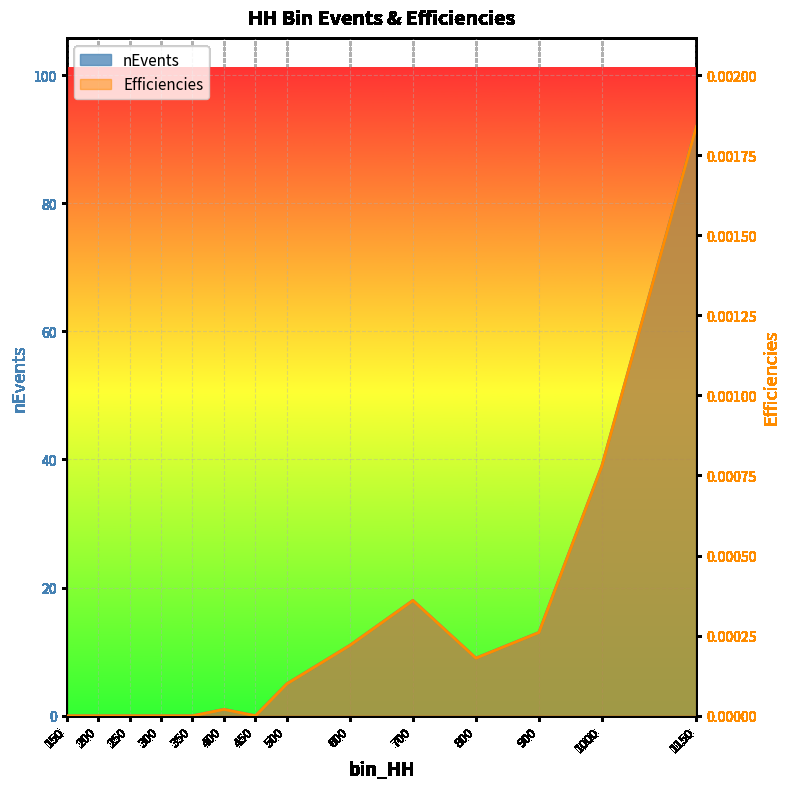

Rank the series by their maximum value, from lowest to highest.

Efficiencies, nEvents